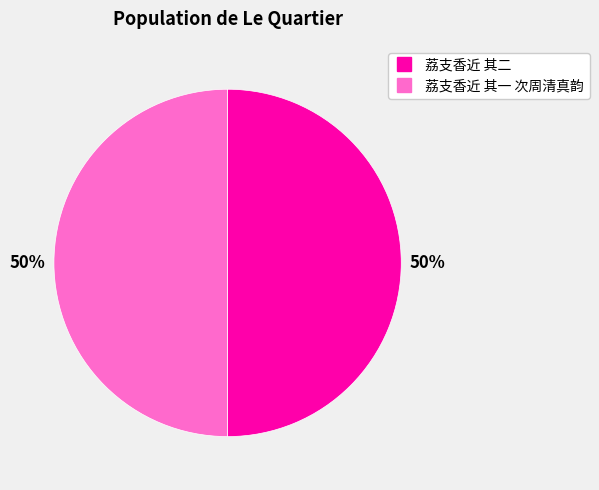

How many segments does this pie chart have?

2